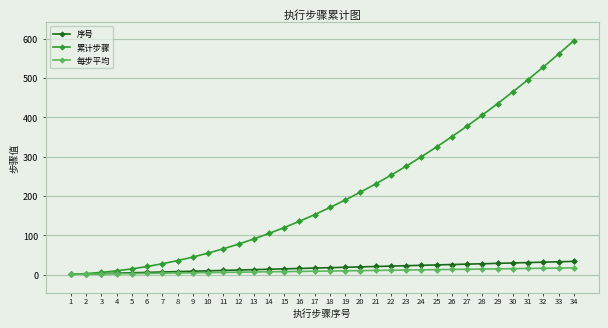

What is the difference between the maximum and second lowest values in the 每步平均 series?

16.0